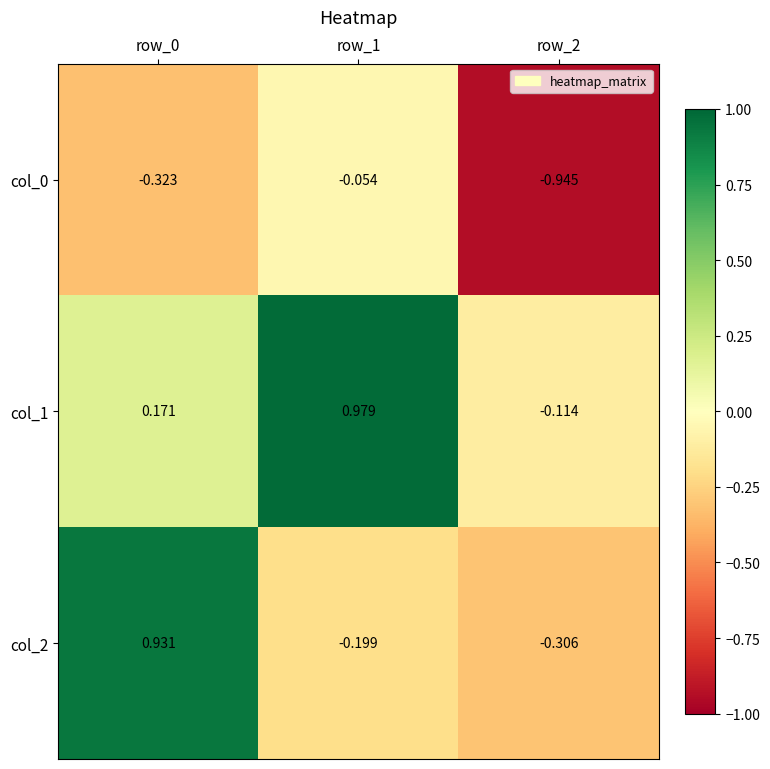

Is the value of col_1 at row_2 greater than the value of col_0 at row_1?

No